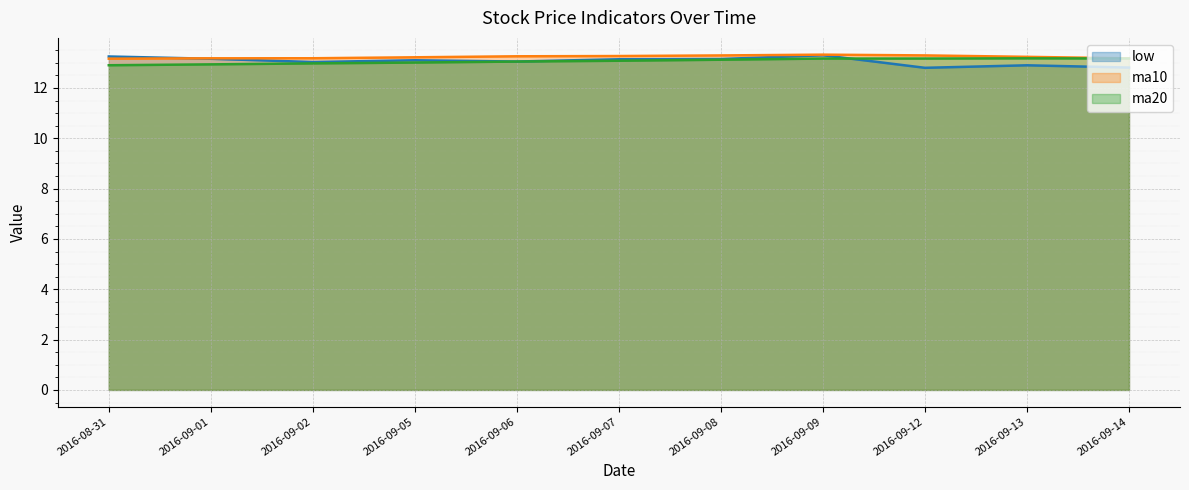

True or false: low and ma20 cross at least once.

True